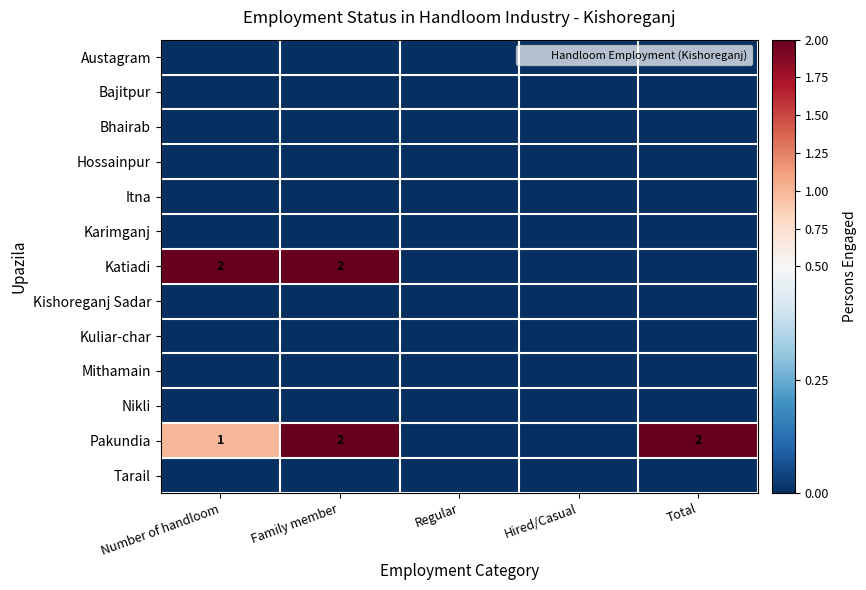

Which series changed the most between Number of handloom and Total?

Katiadi